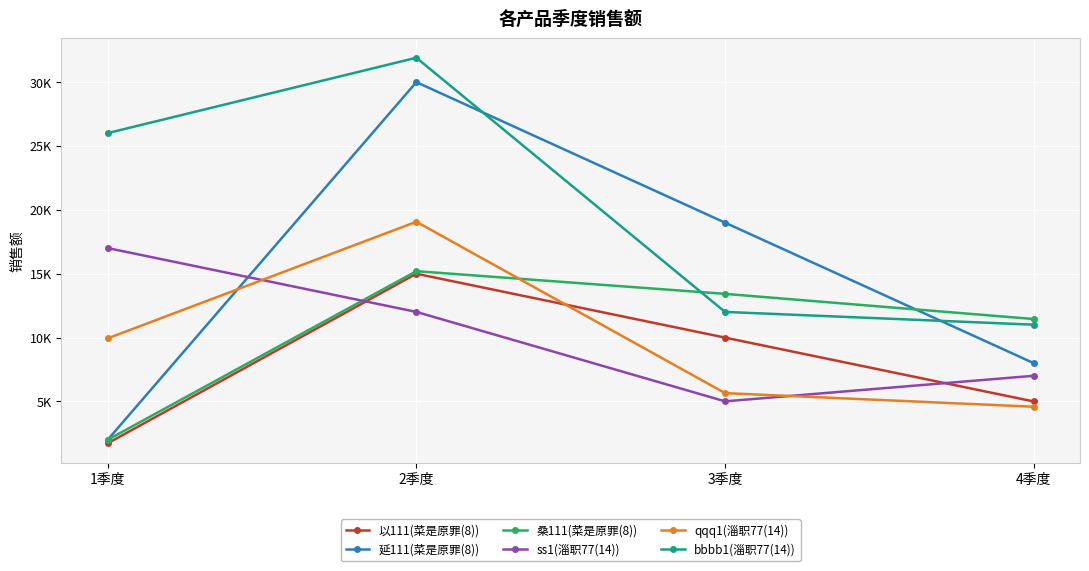

What are all the series names shown in the legend?

以111(菜是原罪(8)), 延111(菜是原罪(8)), 桑111(菜是原罪(8)), ss1(淄职77(14)), qqq1(淄职77(14)), bbbb1(淄职77(14))